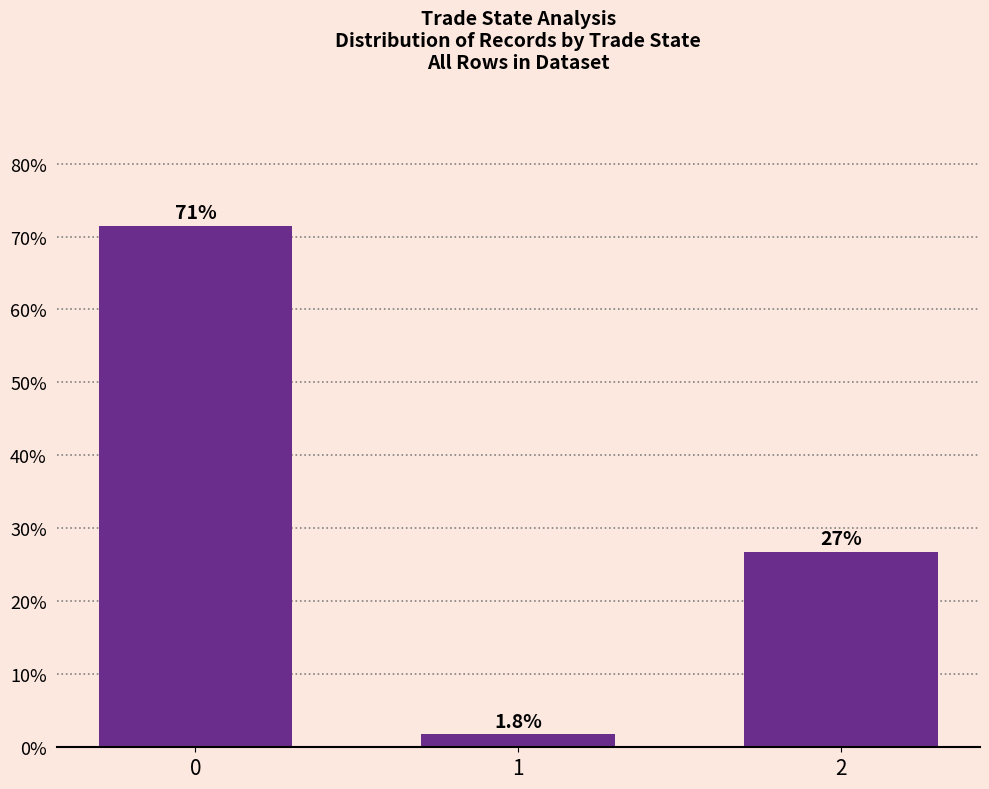

How many bars are there in total?

3